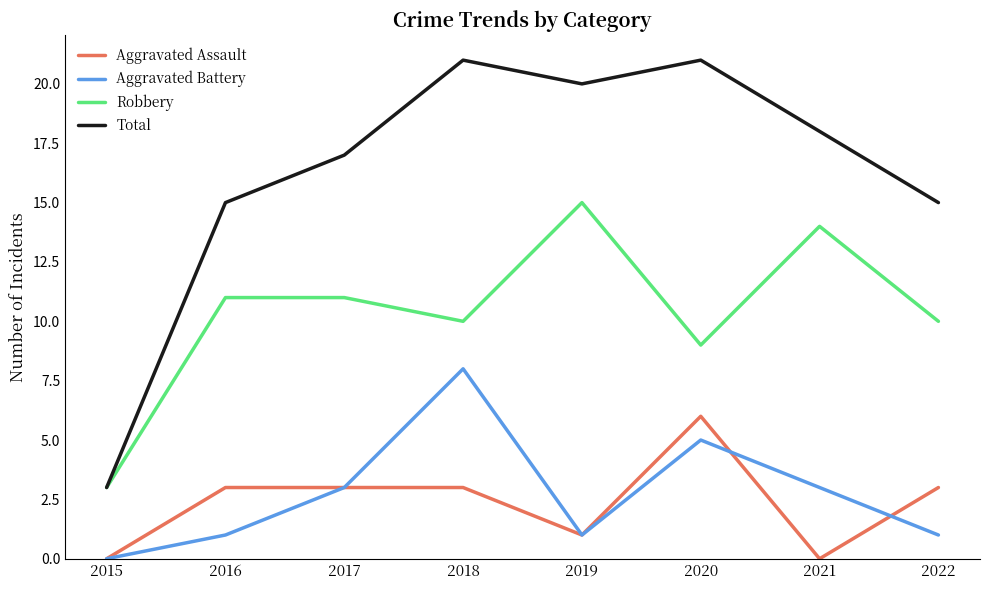

The Aggravated Battery series shows 3 at 2021. True or false?

True